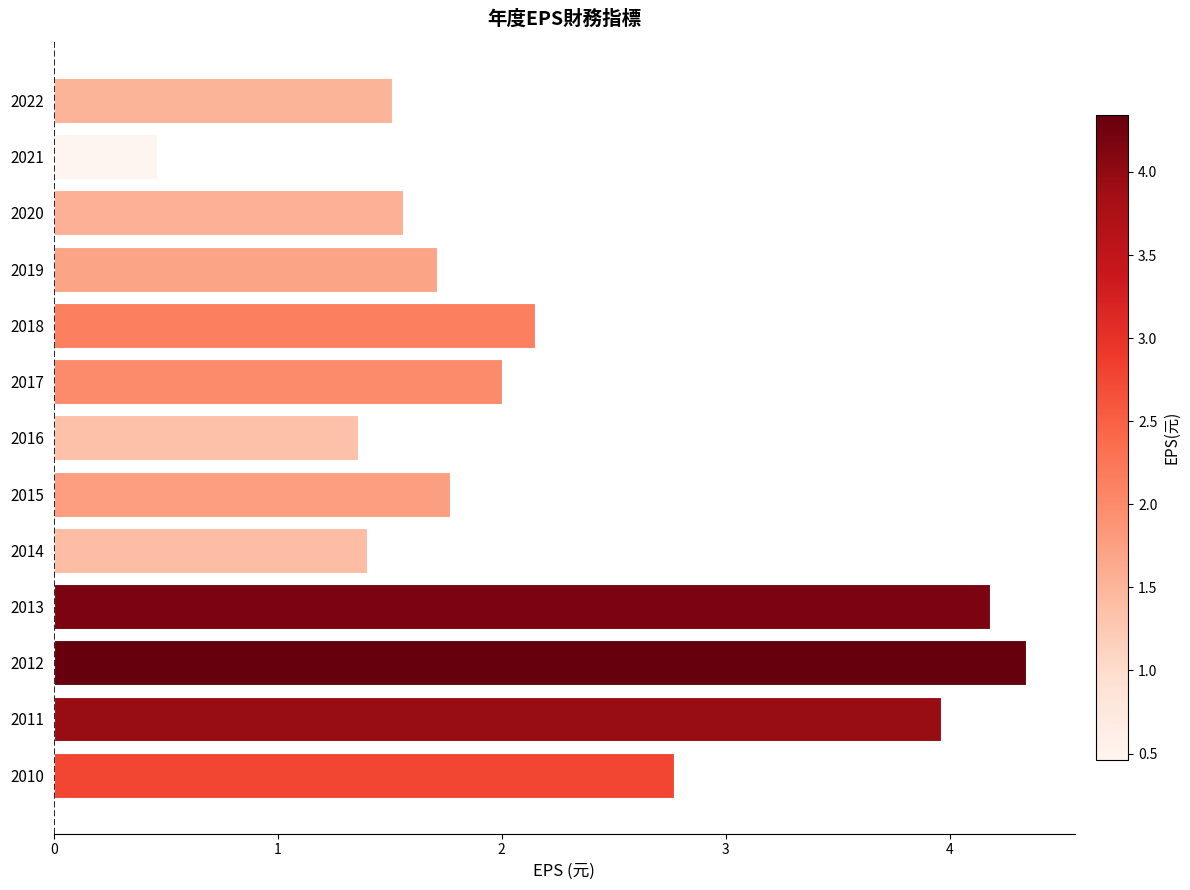

What is the difference between the maximum and minimum values?

3.9